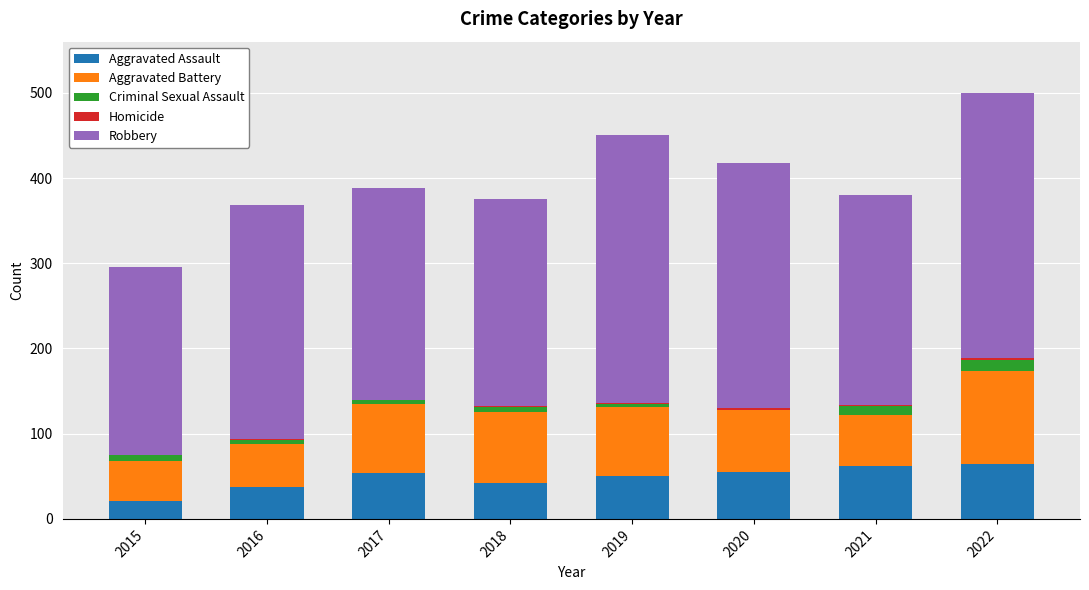

What is the maximum value for Aggravated Assault?

65